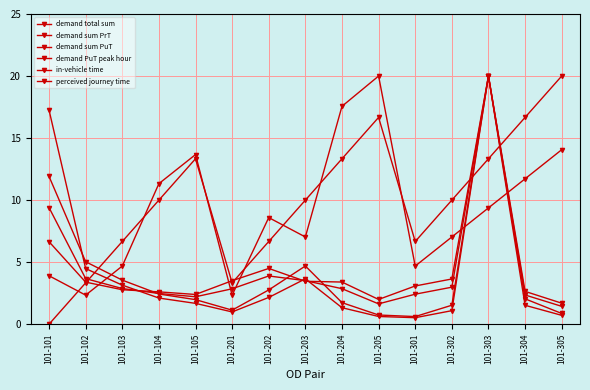

What is the approximate value of demand sum PrT at 101-203?

3.5